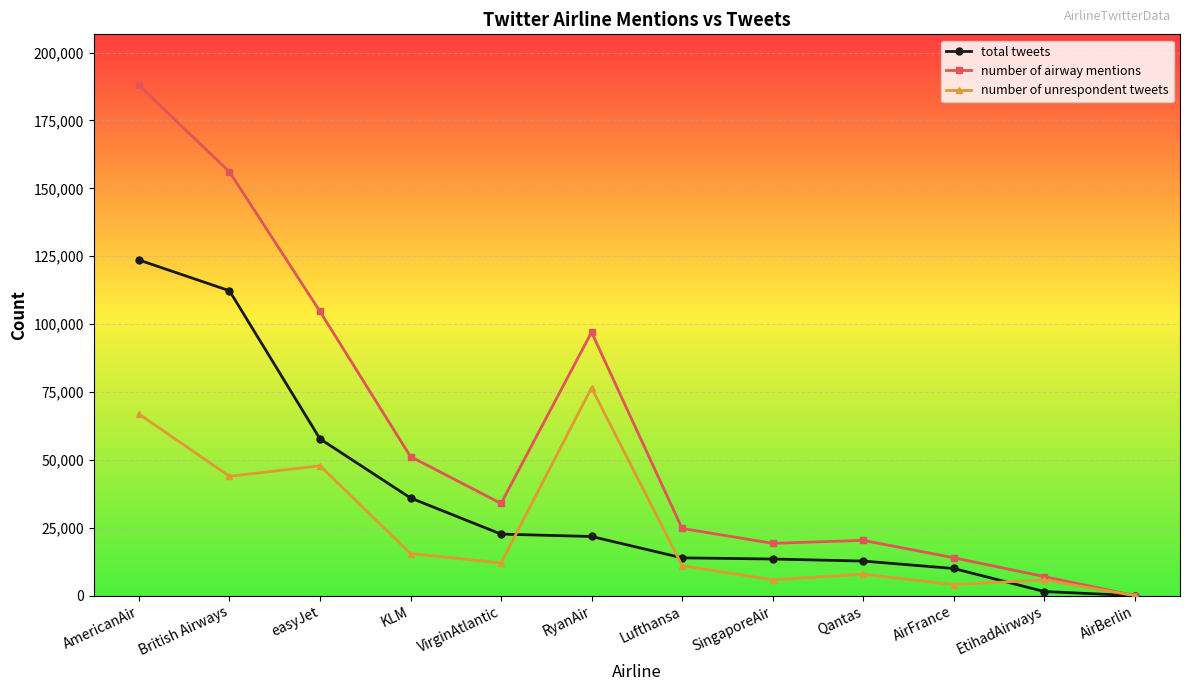

The total tweets series shows 75434 at AirBerlin. True or false?

False